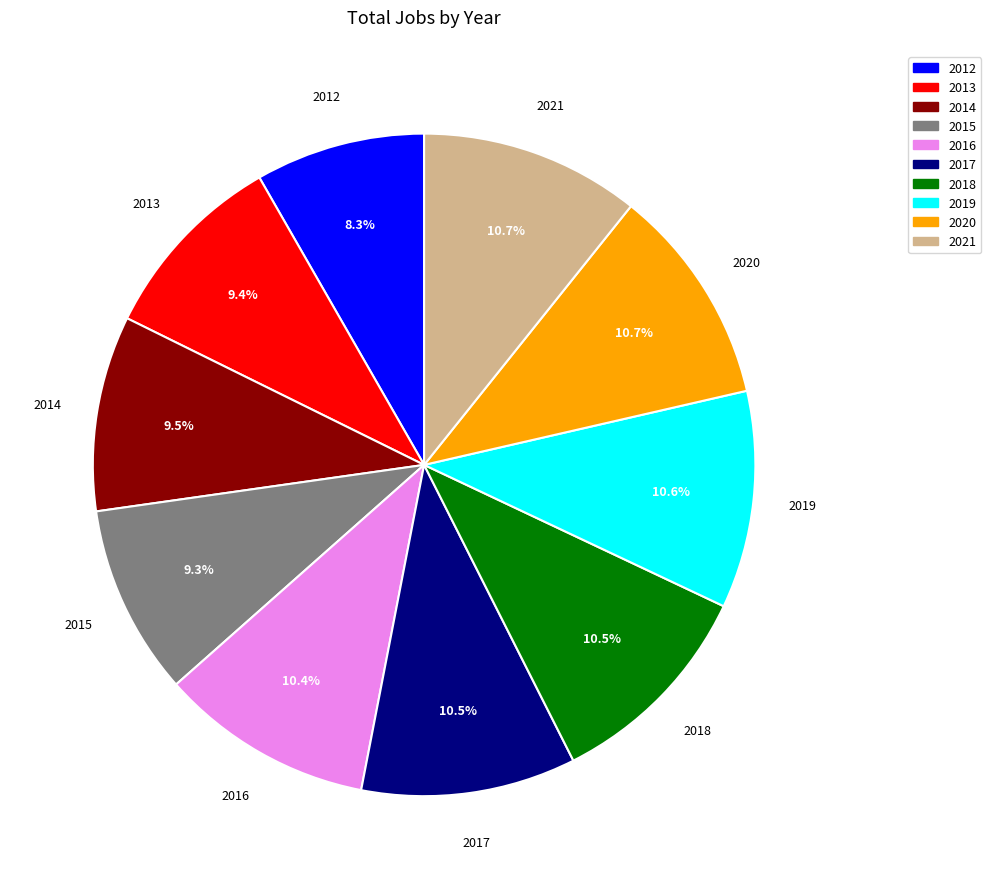

Count the number of slices in the pie.

10